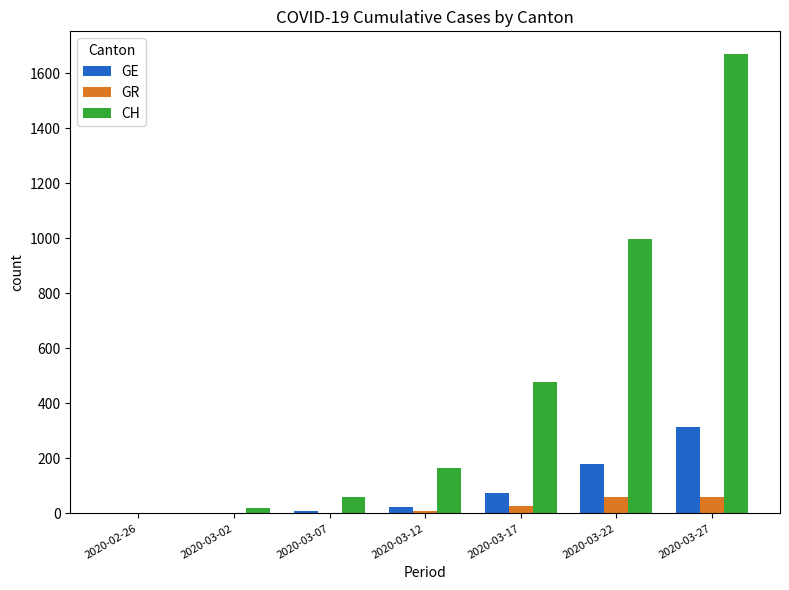

The value of CH at 2020-03-22 is 999. True or false?

True